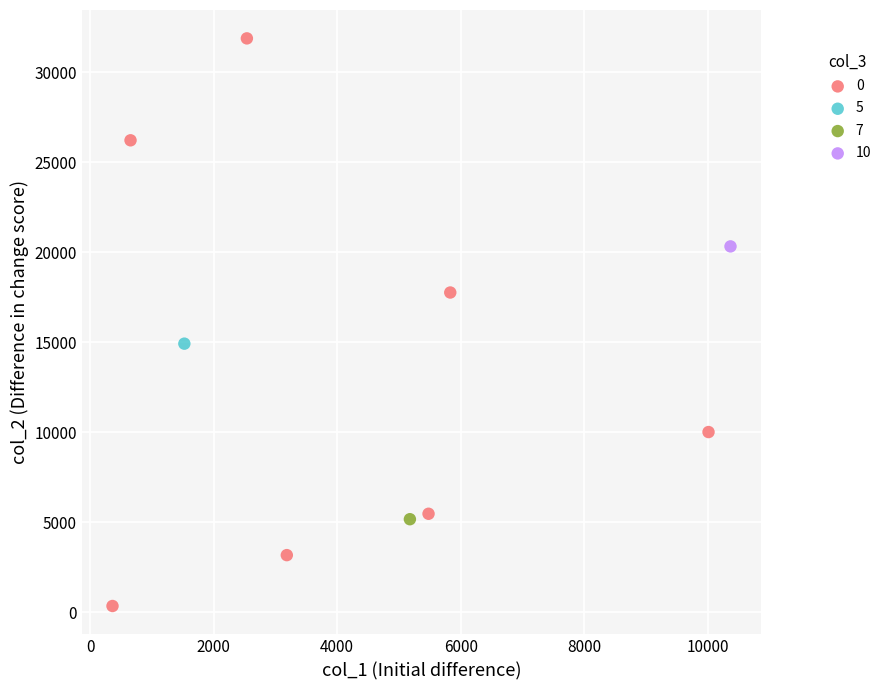

What are all the series names shown in the legend?

0, 5, 7, 10